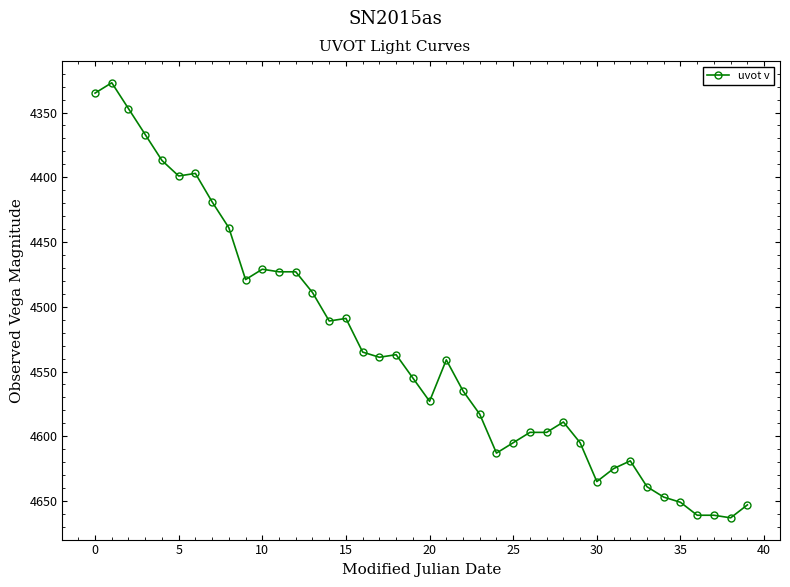

What is the difference between the maximum and minimum values?

336